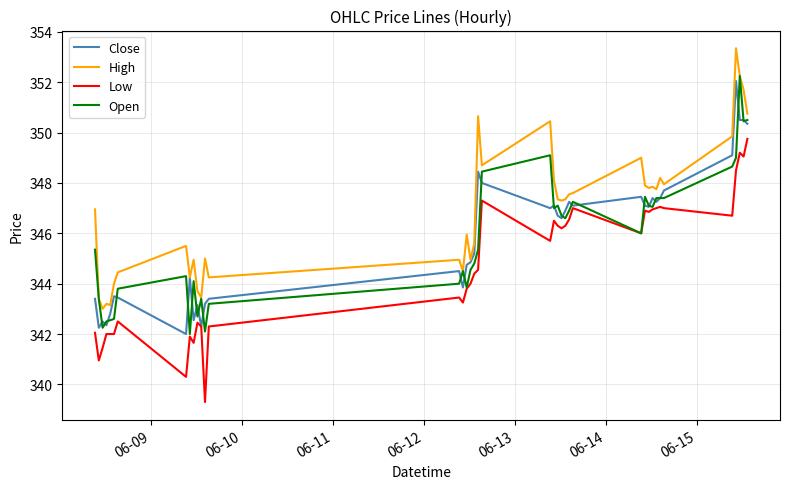

What is the lowest value of the Open series?

342.0